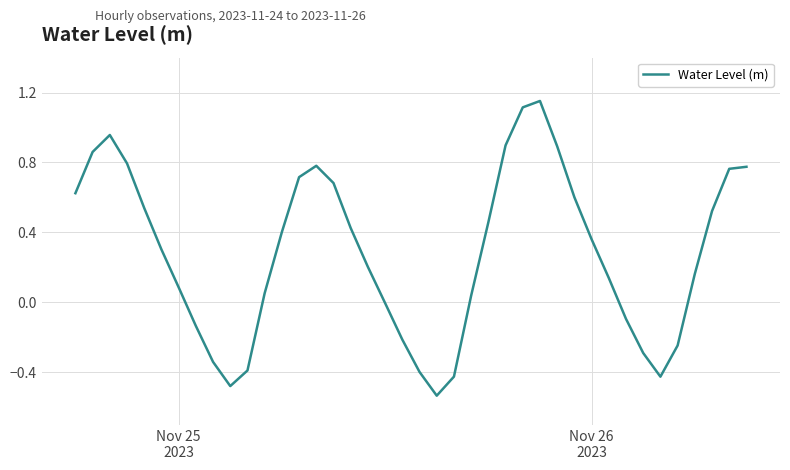

What is the difference between the maximum and minimum values?

1.7